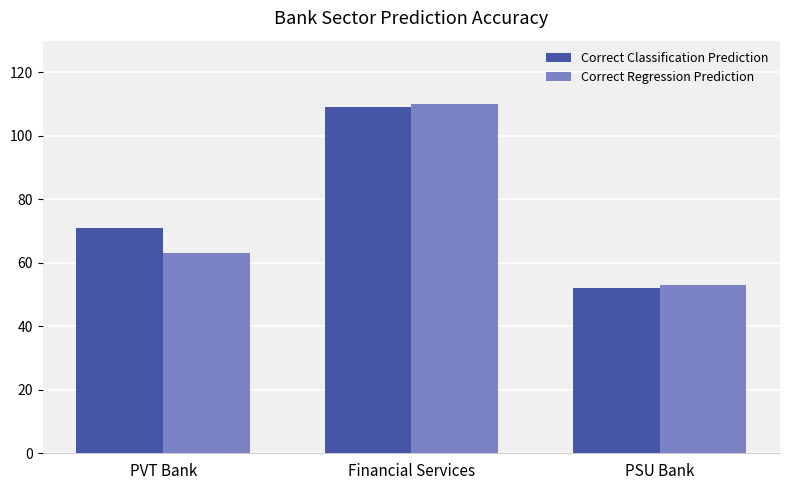

Which series changed the most between PVT Bank and Financial Services?

Correct Regression Prediction